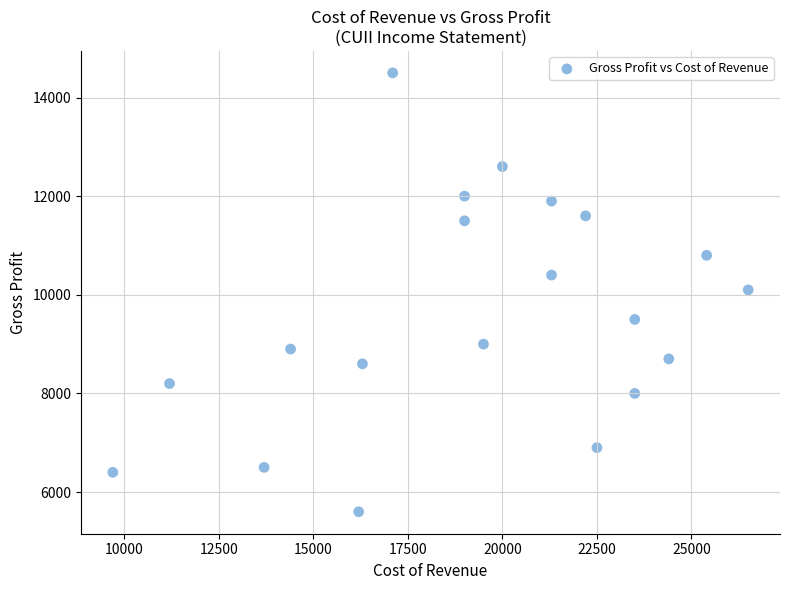

What is the range of Y values (max minus min)?

8900